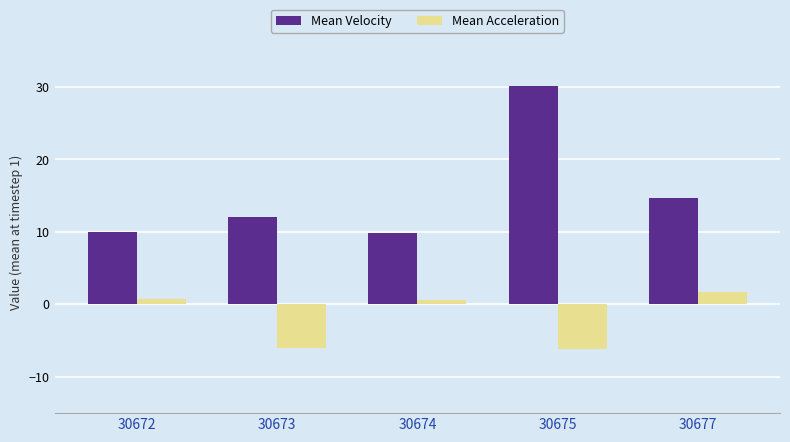

What is the difference between the highest and lowest values at 30675?

36.2